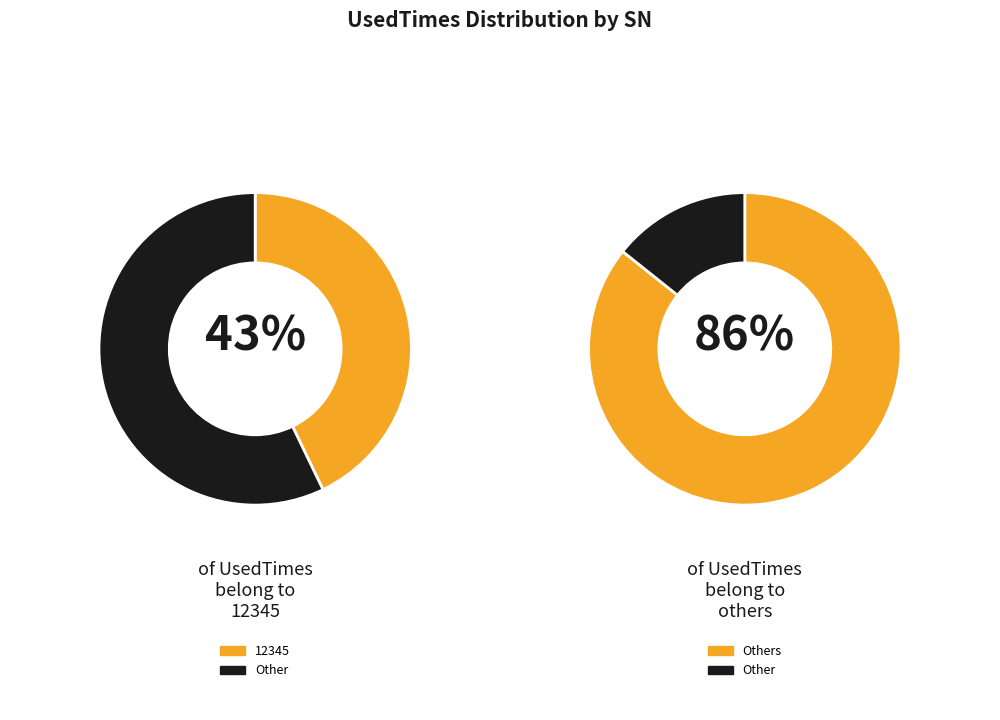

Is 12345 the majority of the pie?

No